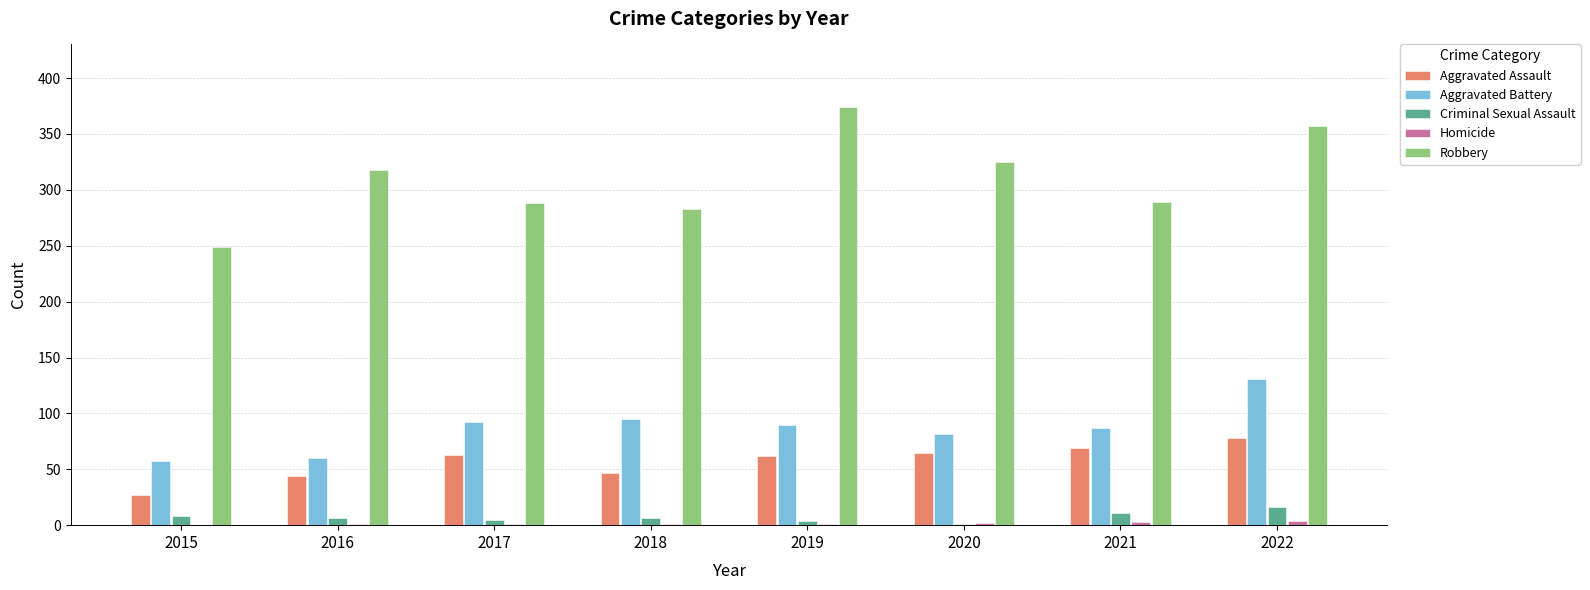

Is the value of Criminal Sexual Assault at 2022 greater than the value of Aggravated Assault at 2022?

No